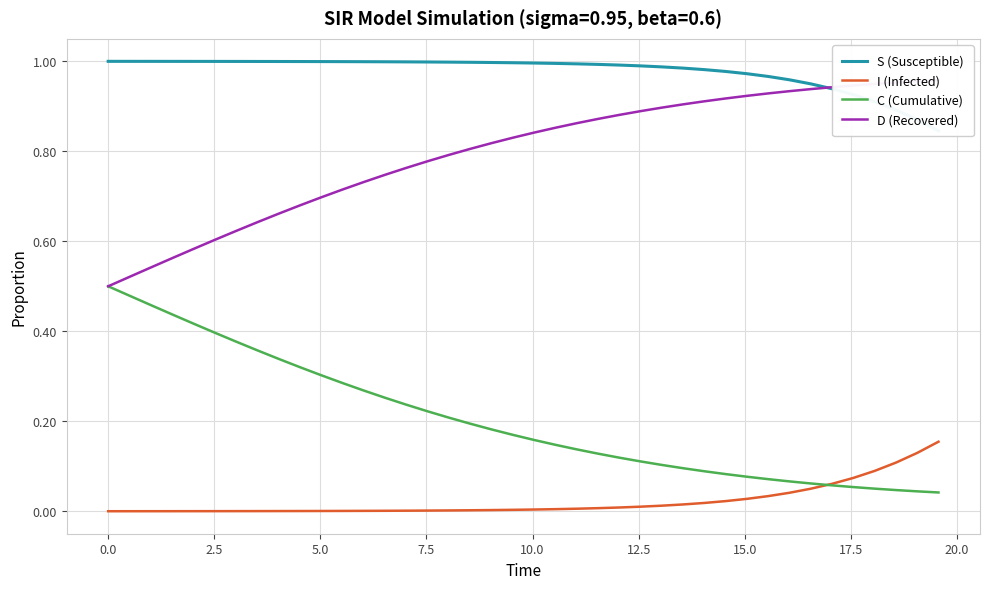

How many distinct data groups are displayed?

4